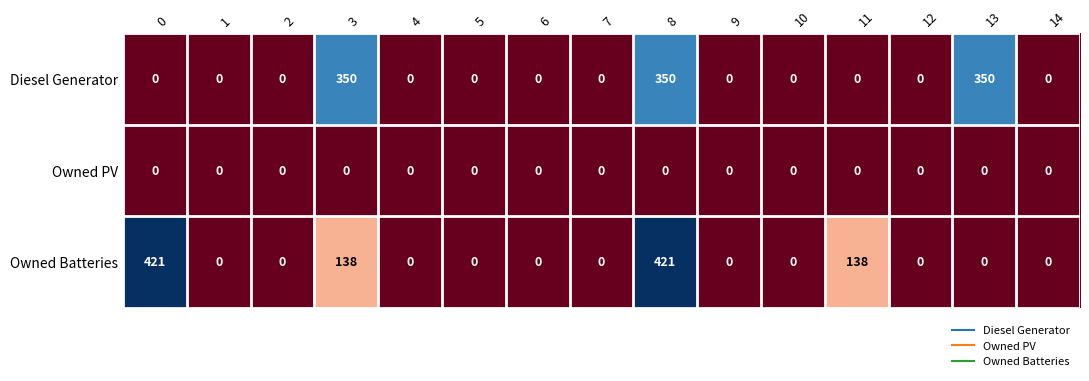

Is it true that Owned Batteries equals 661 at 8?

False